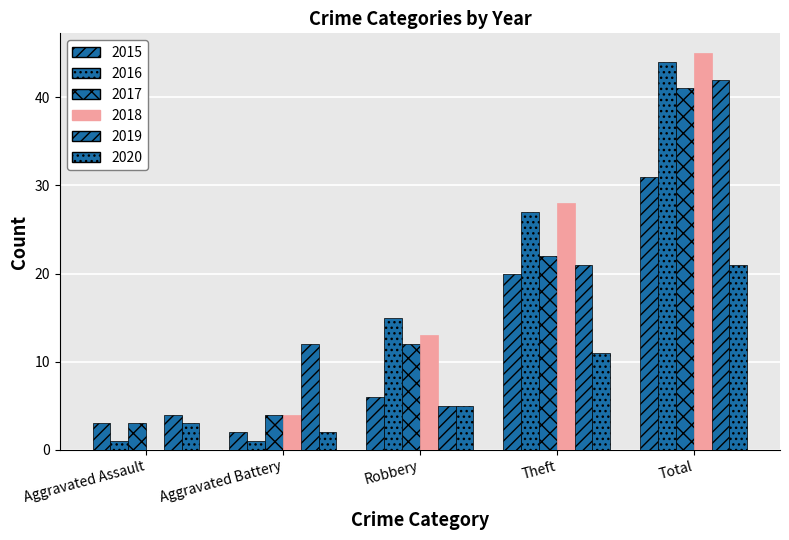

Between Robbery and Aggravated Battery, which is larger?

Robbery